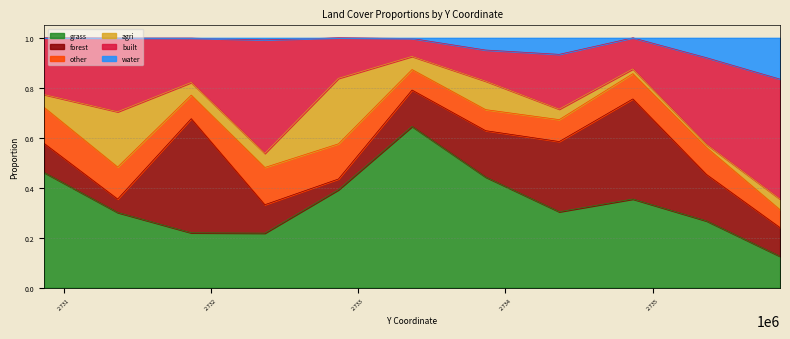

Reading left to right, list all the values displayed in this chart.

grass: 0.5	0.3	0.2	0.2	0.4	0.6	0.4	0.3	0.4	0.3	0.1
forest: 0.1	0.1	0.5	0.1	0.0	0.1	0.2	0.3	0.4	0.2	0.1
other: 0.1	0.1	0.1	0.1	0.1	0.1	0.1	0.1	0.1	0.1	0.1
agri: 0.1	0.2	0.1	0.1	0.3	0.1	0.1	0.0	0.0	0.0	0.0
built: 0.2	0.3	0.2	0.5	0.2	0.1	0.1	0.2	0.1	0.3	0.5
water: 0.0	0.0	0.0	0.0	0.0	0.0	0.0	0.1	0.0	0.1	0.2